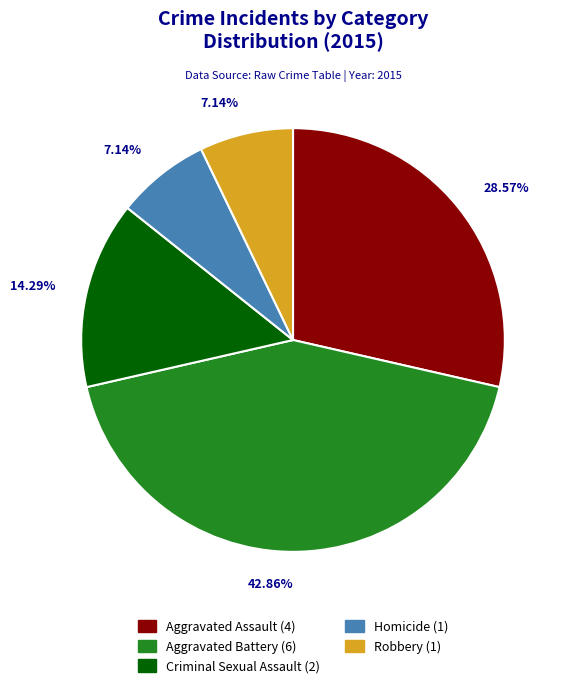

True or false: Aggravated Assault accounts for 17% of the total.

False